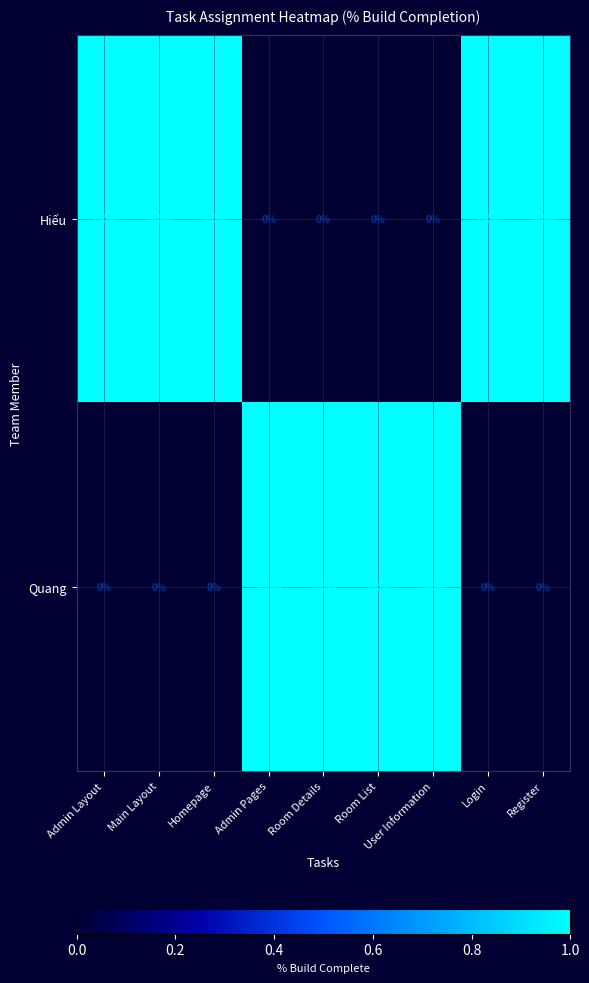

What is the sum of all Hiếu values?

500